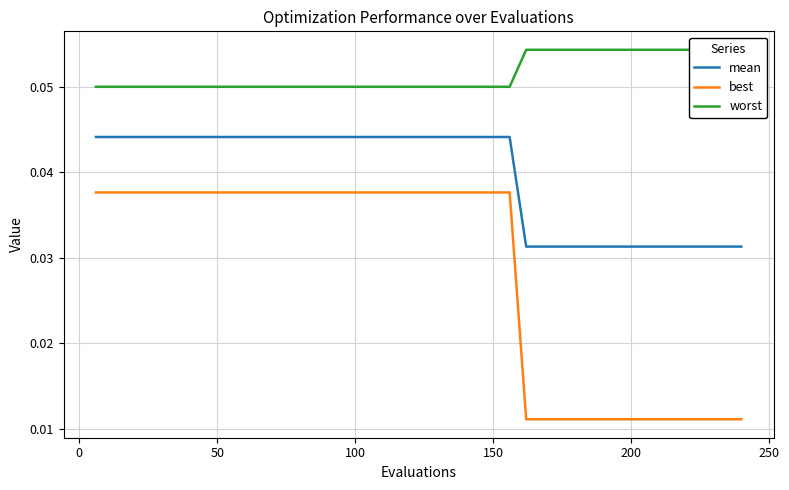

Does the chart display data point markers on the line(s)?

No